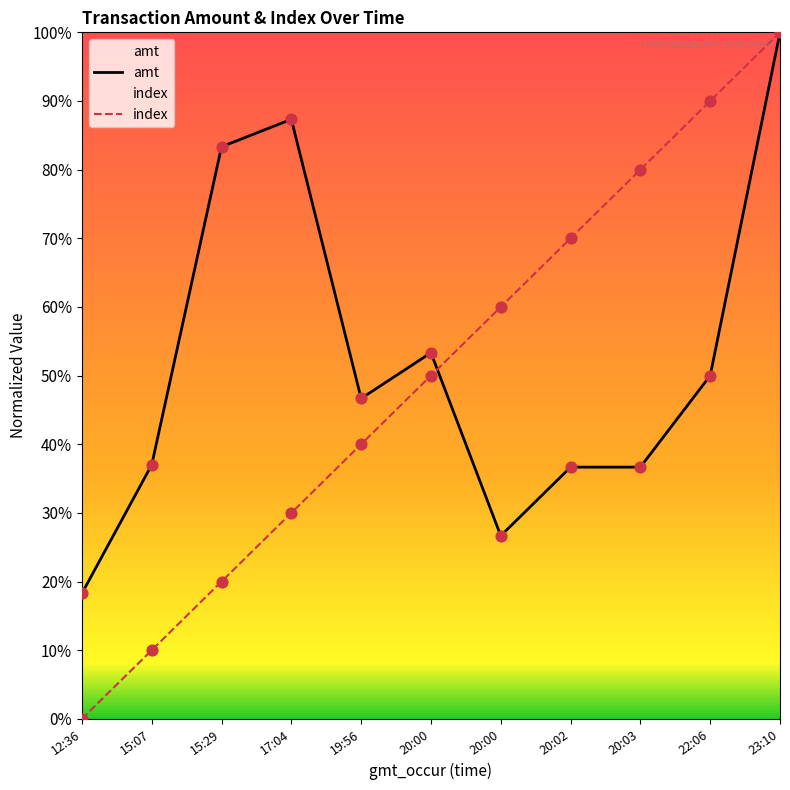

At how many categories does at least one series exceed 0?

11